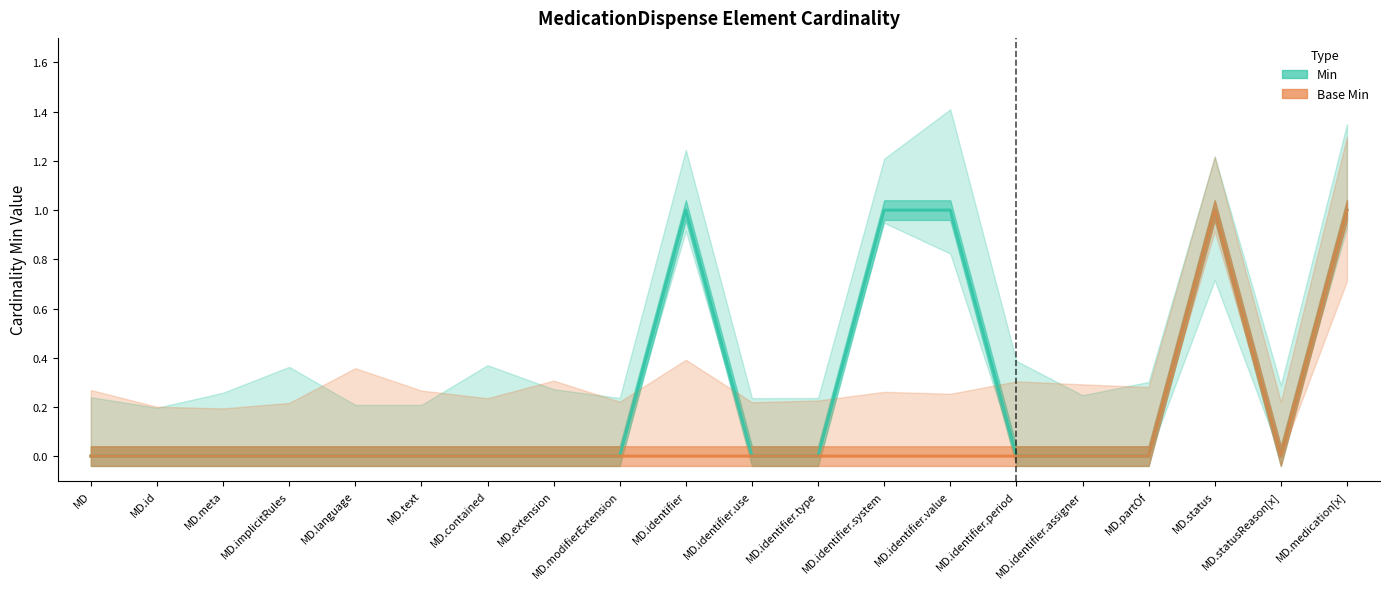

Reading right to left, extract all data points from this chart.

Min: 1	0	1	0	0	0	1	1	0	0	1	0	0	0	0	0	0	0	0	0
Base Min: 1	0	1	0	0	0	0	0	0	0	0	0	0	0	0	0	0	0	0	0